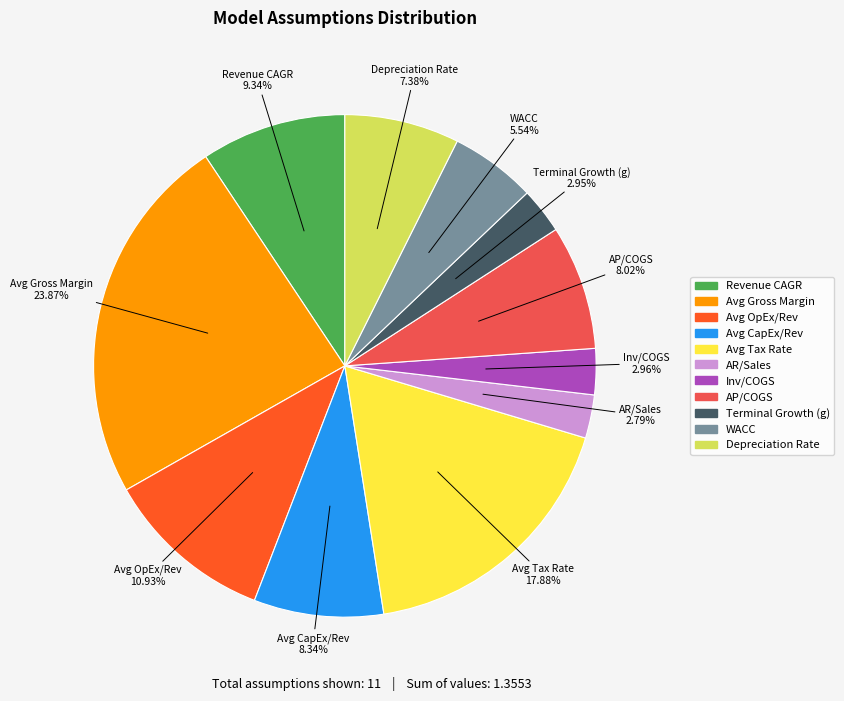

Is there a majority slice in this chart?

No